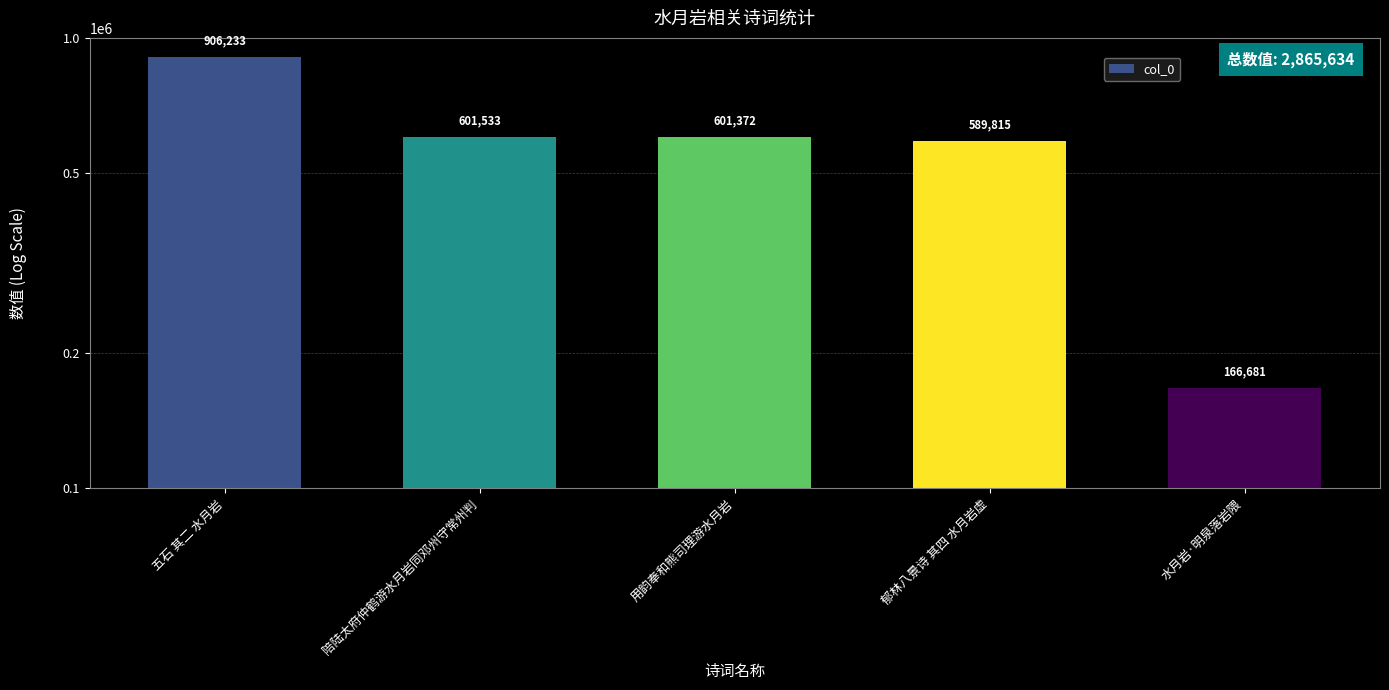

Is it true that the value at 水月岩·明泉落岩隈 is 166681?

True